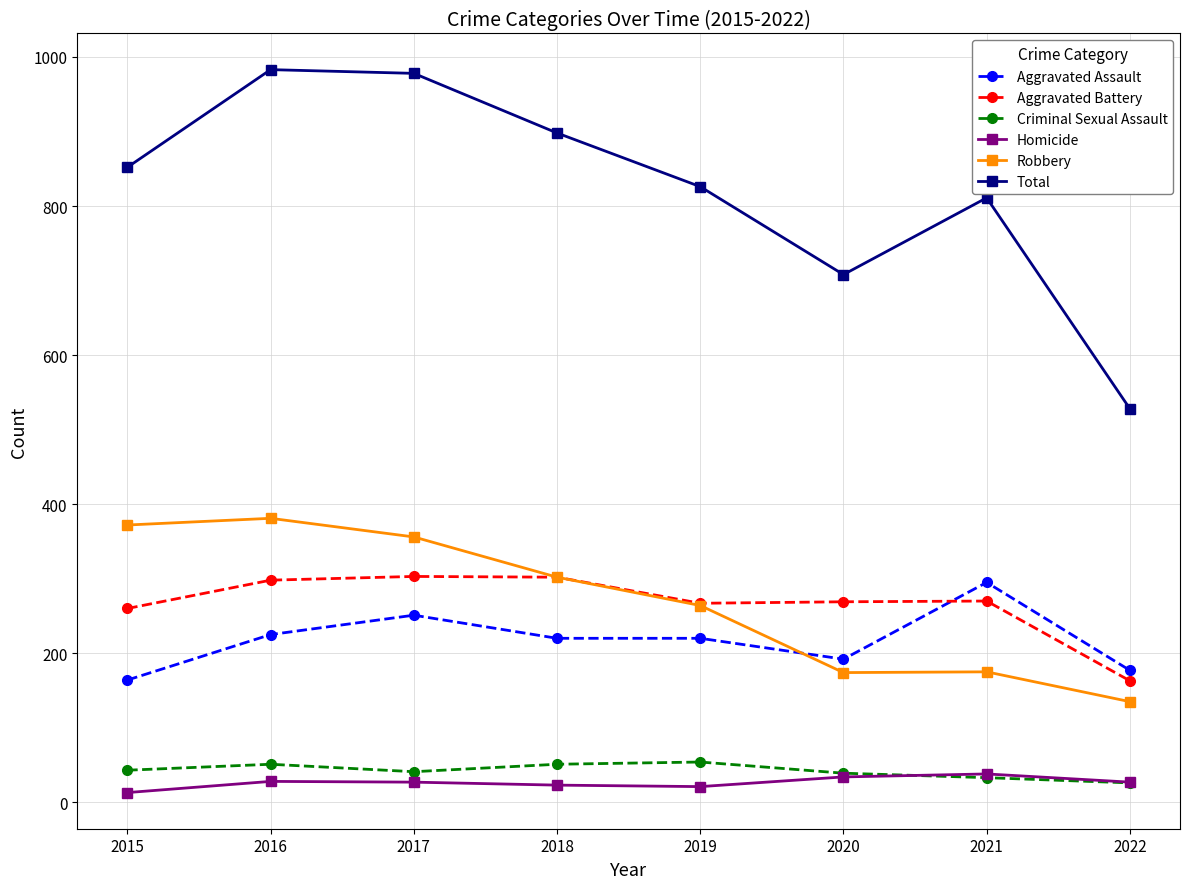

Which series has the largest range (max minus min)?

Total